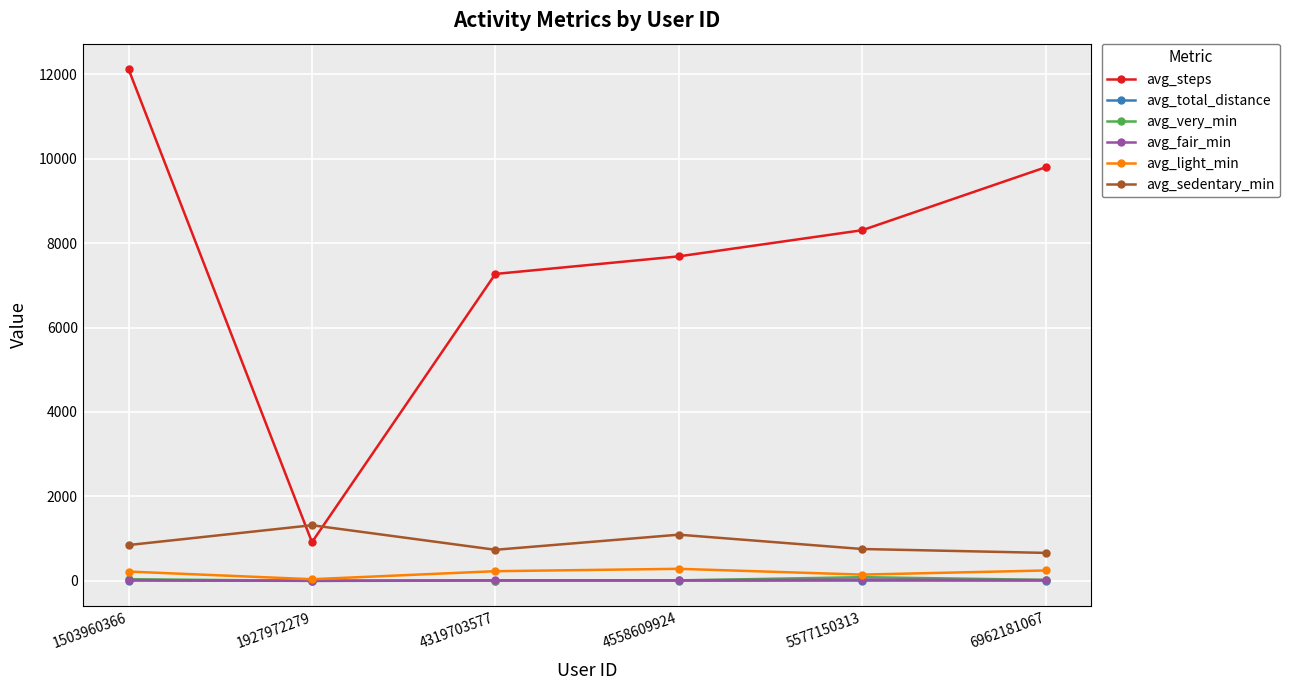

True or false: avg_light_min has more than 2 interior local peaks.

False